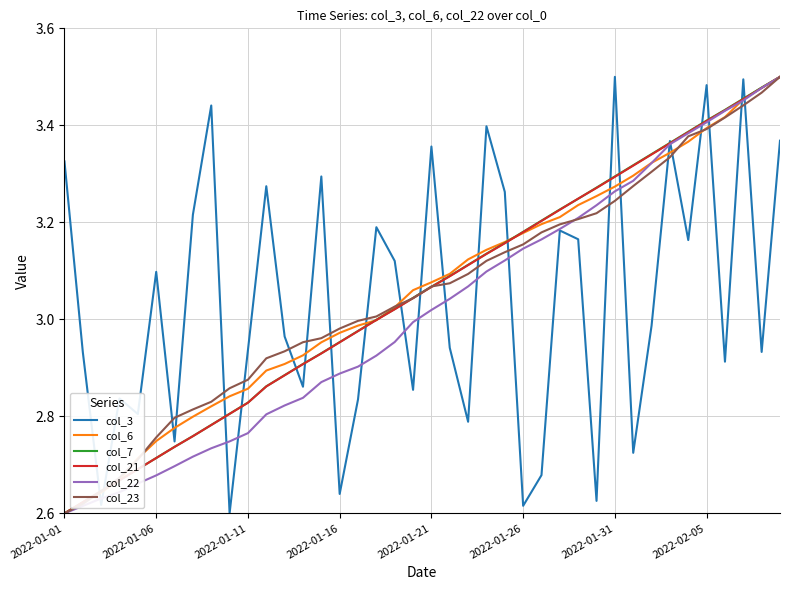

What are all the series names shown in the legend?

col_3, col_6, col_7, col_21, col_22, col_23